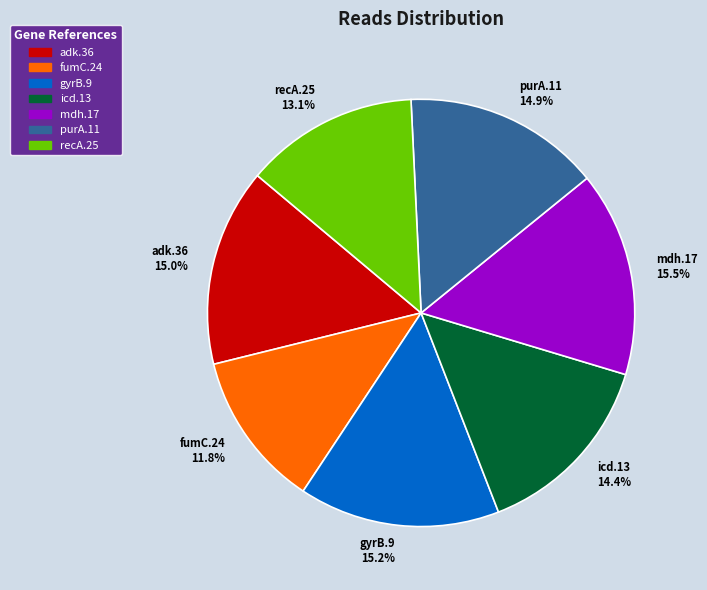

Count the number of slices in the pie.

7